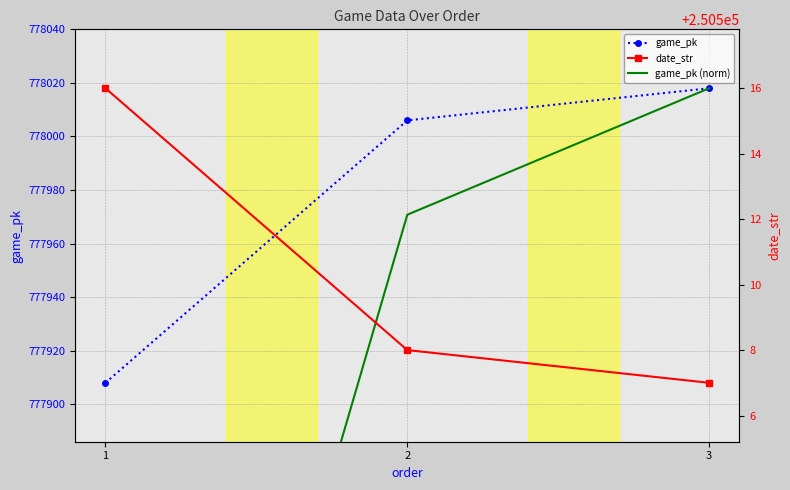

What is the maximum value for game_pk?

778018